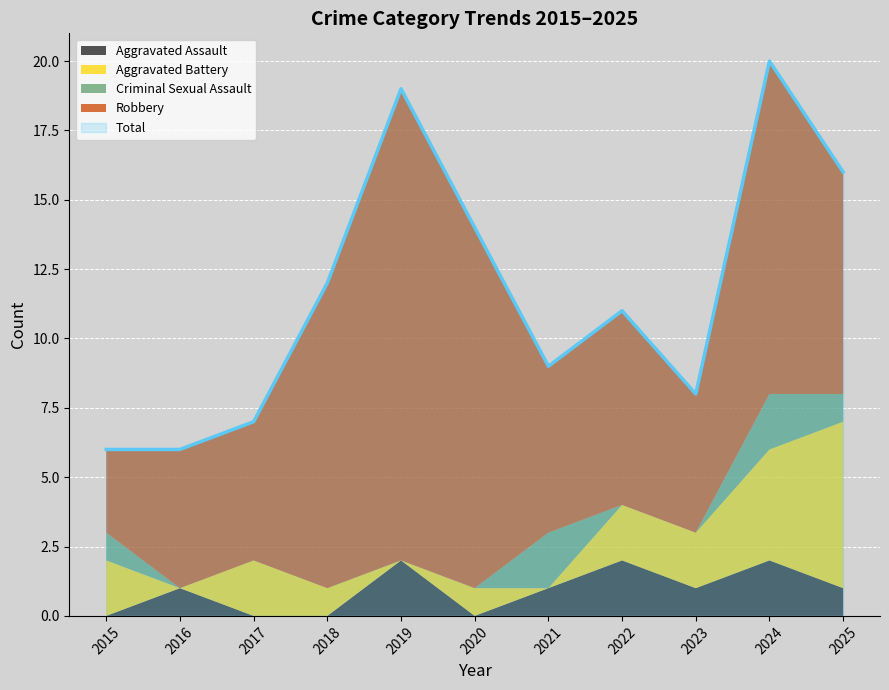

Reading right to left, what are all the values shown in this chart?

Aggravated Assault: 1	2	1	2	1	0	2	0	0	1	0
Aggravated Battery: 6	4	2	2	0	1	0	1	2	0	2
Criminal Sexual Assault: 1	2	0	0	2	0	0	0	0	0	1
Robbery: 8	12	5	7	6	13	17	11	5	5	3
Total: 16	20	8	11	9	14	19	12	7	6	6